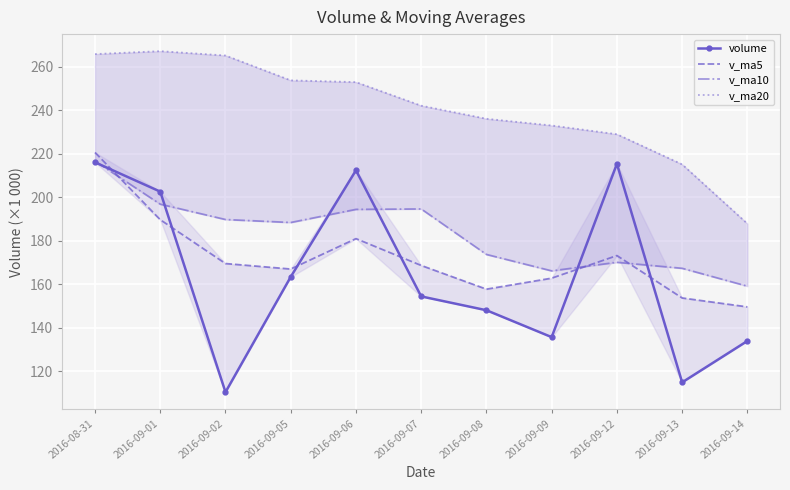

At which label is v_ma10 closest to 187?

2016-09-05